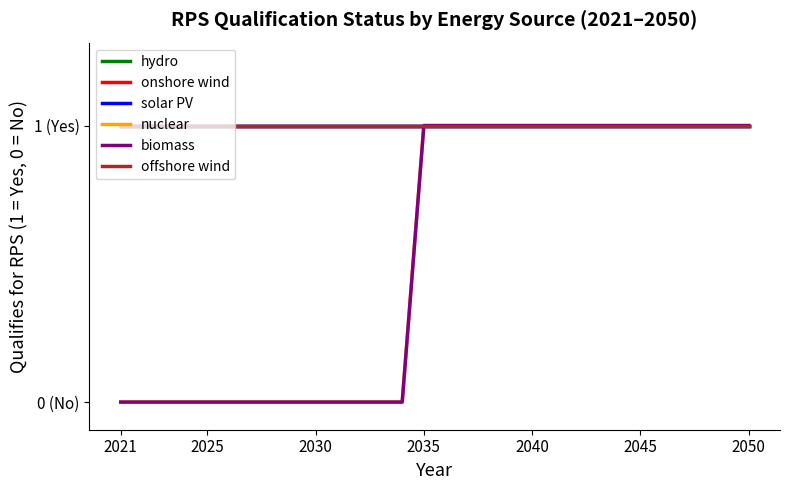

Does the chart have visible grid lines?

No